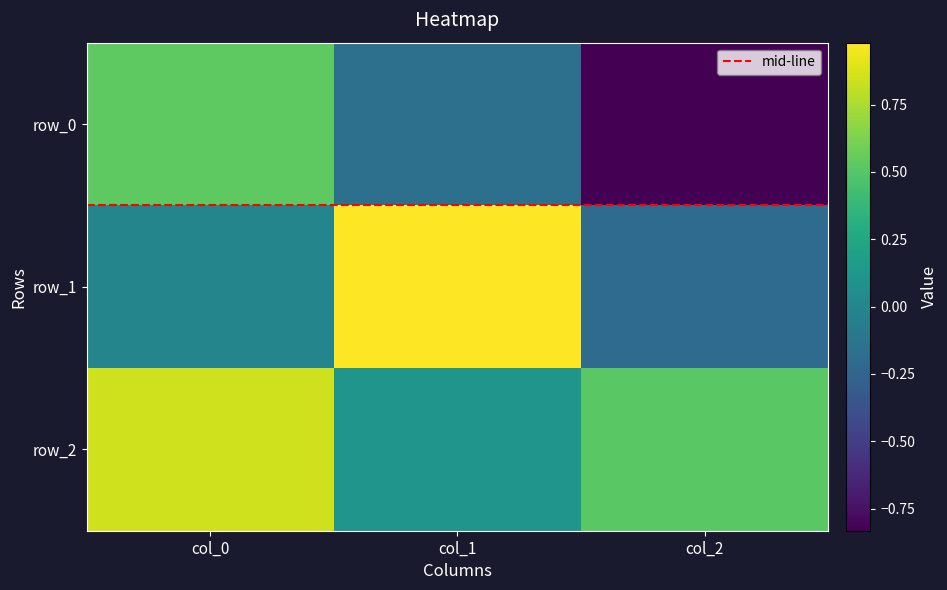

The value of row_1 at col_0 is -0.0. True or false?

True